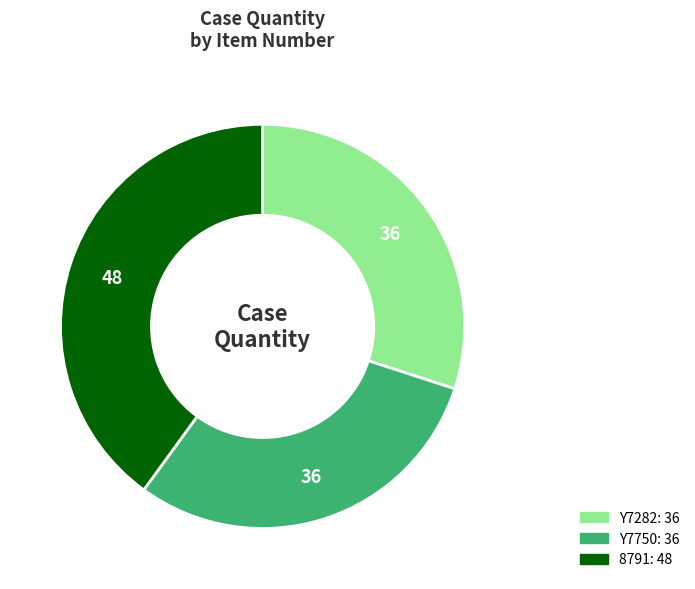

Do 8791 and Y7750 together represent more than half of the pie?

Yes